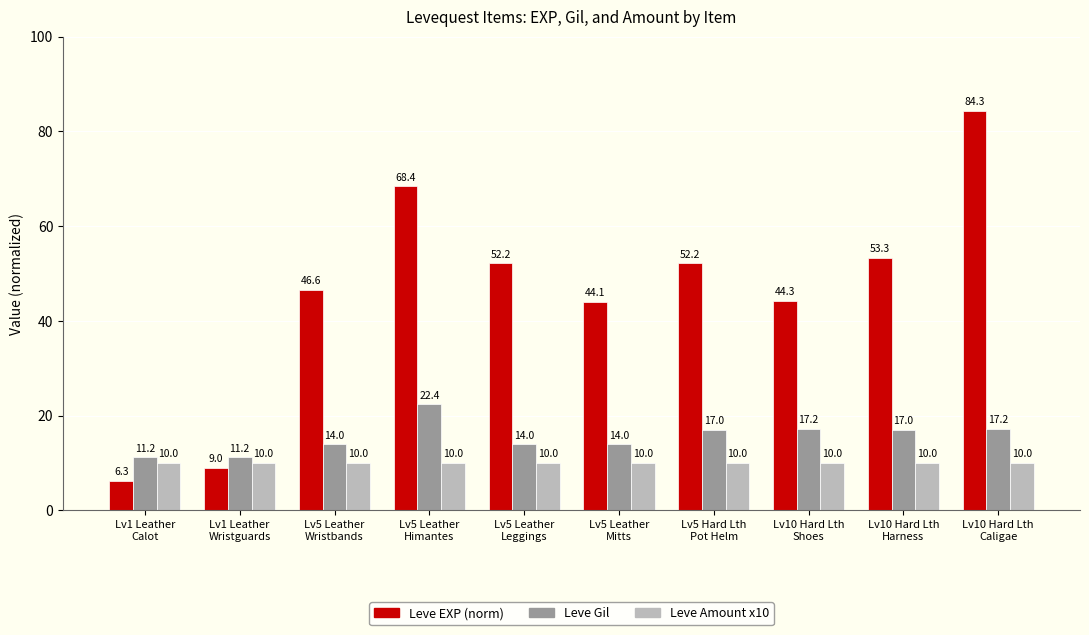

Reading left to right, list all the values displayed in this chart.

Leve EXP (norm): Lv1 Leather
Calot=6.3	Lv1 Leather
Wristguards=9.0	Lv5 Leather
Wristbands=46.6	Lv5 Leather
Himantes=68.4	Lv5 Leather
Leggings=52.2	Lv5 Leather
Mitts=44.1	Lv5 Hard Lth
Pot Helm=52.2	Lv10 Hard Lth
Shoes=44.3	Lv10 Hard Lth
Harness=53.3	Lv10 Hard Lth
Caligae=84.3
Leve Gil: Lv1 Leather
Calot=11.2	Lv1 Leather
Wristguards=11.2	Lv5 Leather
Wristbands=14.0	Lv5 Leather
Himantes=22.4	Lv5 Leather
Leggings=14.0	Lv5 Leather
Mitts=14.0	Lv5 Hard Lth
Pot Helm=17.0	Lv10 Hard Lth
Shoes=17.2	Lv10 Hard Lth
Harness=17.0	Lv10 Hard Lth
Caligae=17.2
Leve Amount x10: Lv1 Leather
Calot=10.0	Lv1 Leather
Wristguards=10.0	Lv5 Leather
Wristbands=10.0	Lv5 Leather
Himantes=10.0	Lv5 Leather
Leggings=10.0	Lv5 Leather
Mitts=10.0	Lv5 Hard Lth
Pot Helm=10.0	Lv10 Hard Lth
Shoes=10.0	Lv10 Hard Lth
Harness=10.0	Lv10 Hard Lth
Caligae=10.0